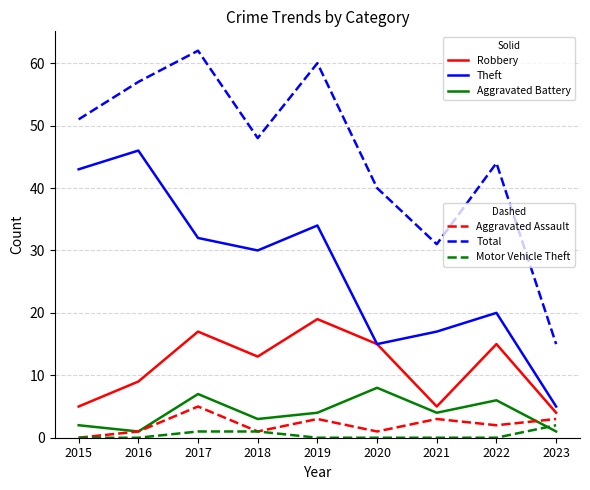

What is the spread (max minus min) of values at 2015?

51